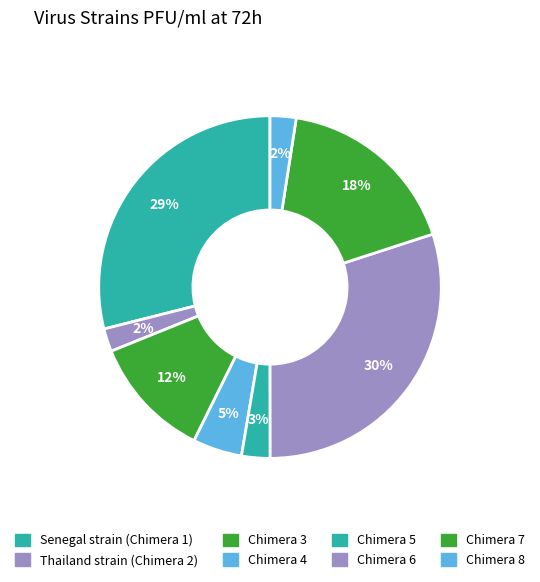

How many slices are in this pie chart?

8